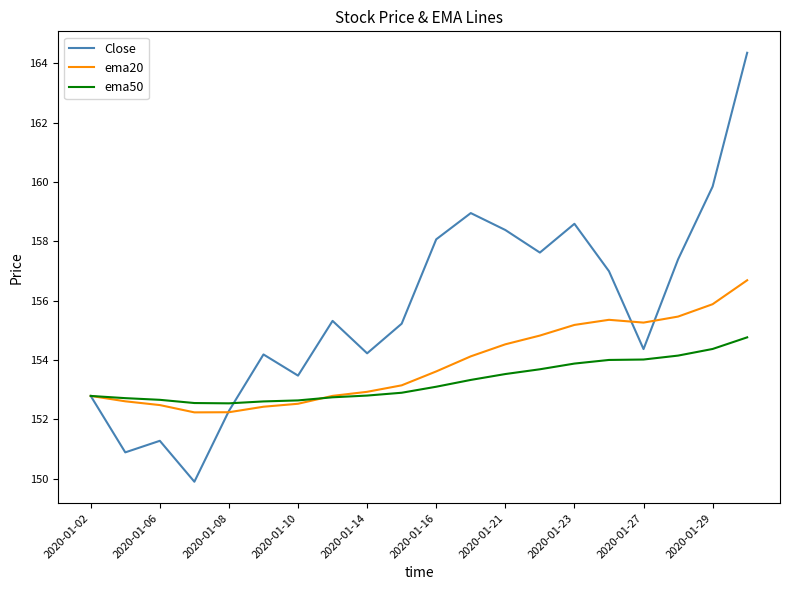

What is the maximum value shown in the chart?

164.4